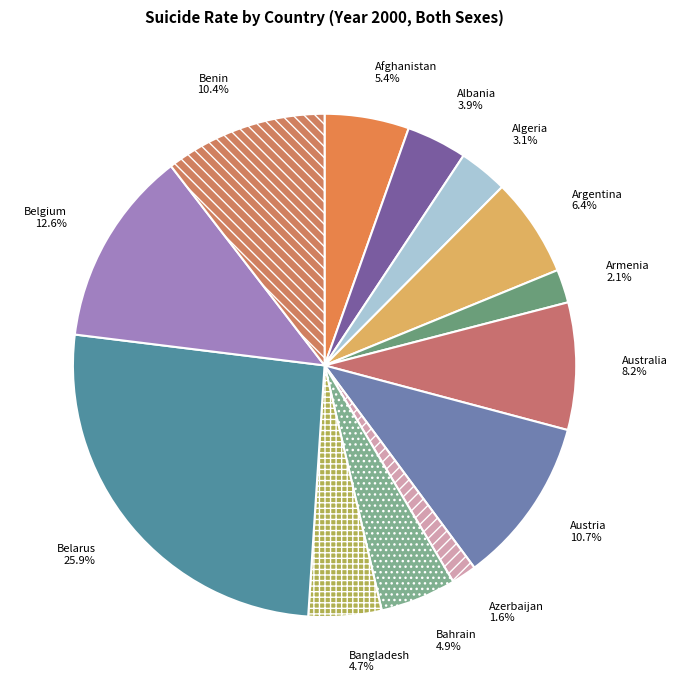

Does Armenia represent more than half of the total?

No